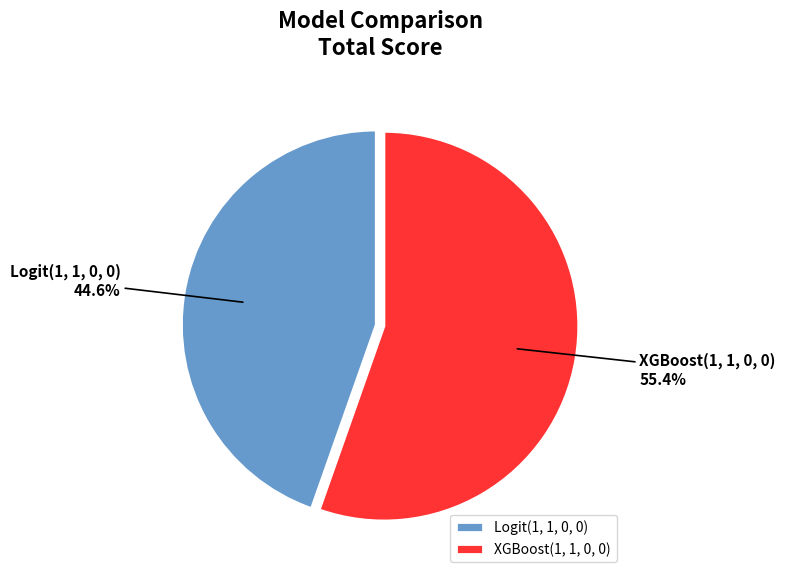

What percentage is the Logit(1, 1, 0, 0) slice, to the nearest percent?

45%